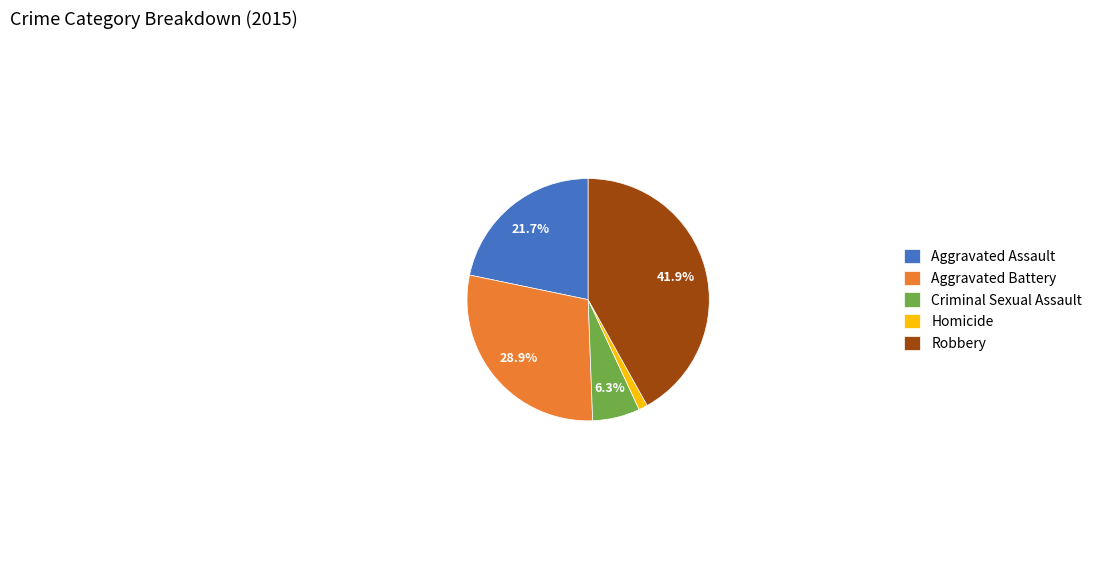

Combined, what portion of the pie is Criminal Sexual Assault and Robbery?

48.2%